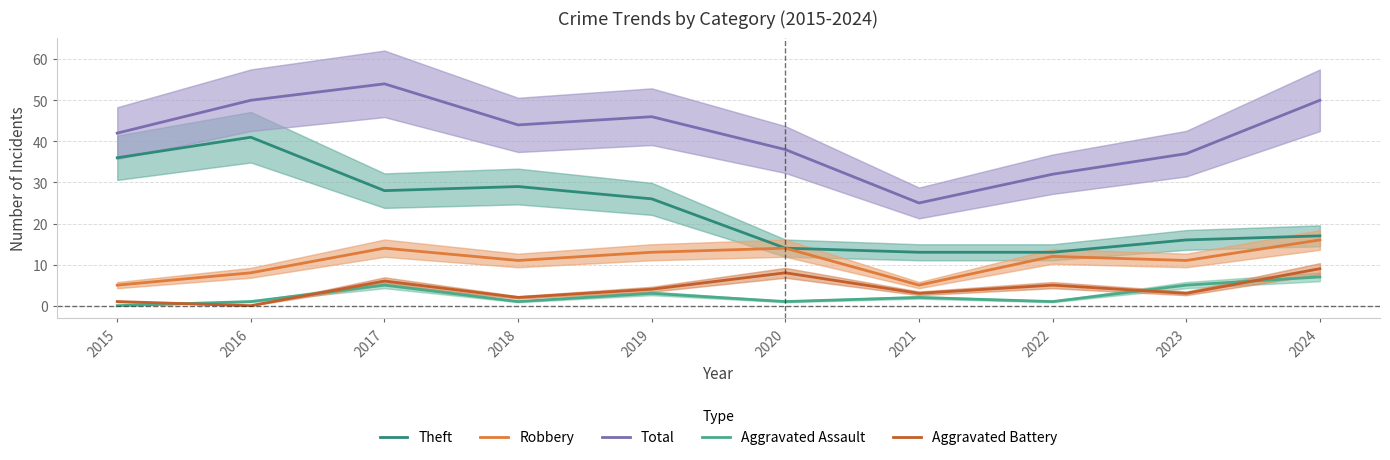

At which label does Aggravated Assault reach its peak?

2024